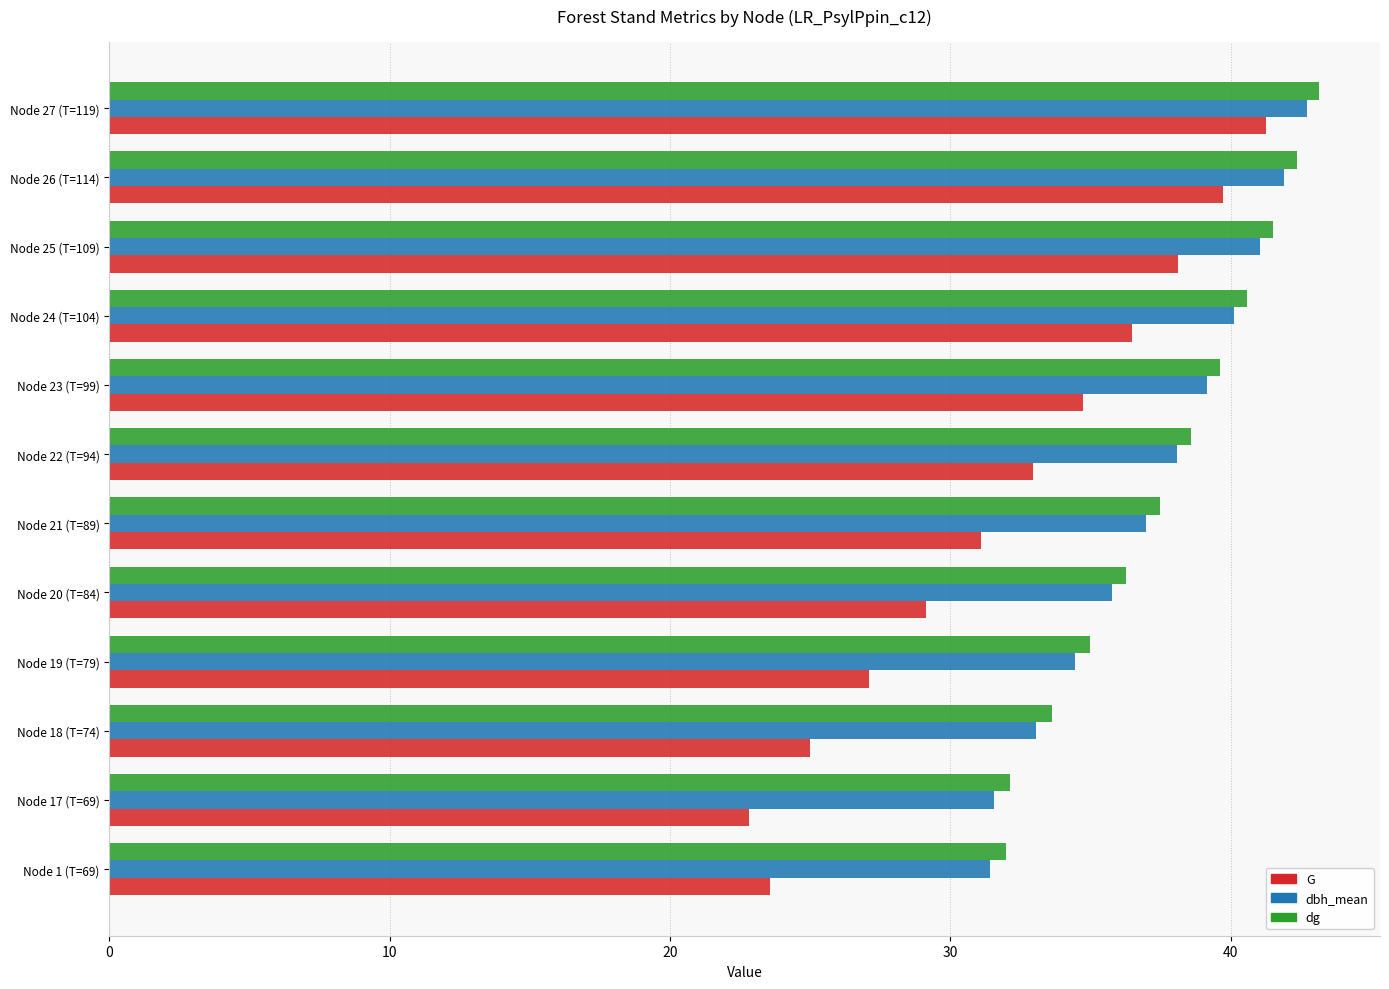

The value of dbh_mean at Node 1 (T=69) is 50.5. True or false?

False